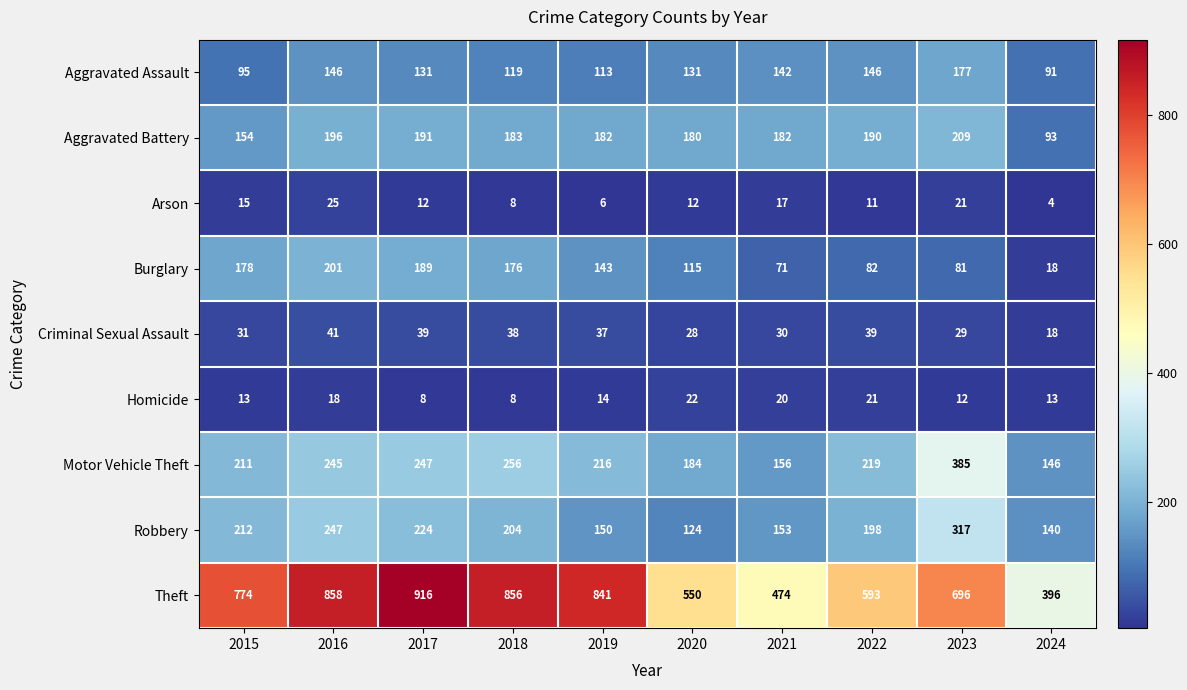

List the series in order of their peak value, lowest first.

Homicide, Arson, Criminal Sexual Assault, Aggravated Assault, Burglary, Aggravated Battery, Robbery, Motor Vehicle Theft, Theft